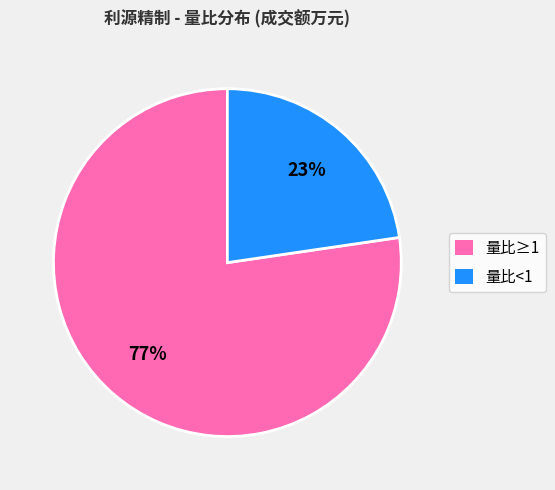

How many segments does this pie chart have?

2